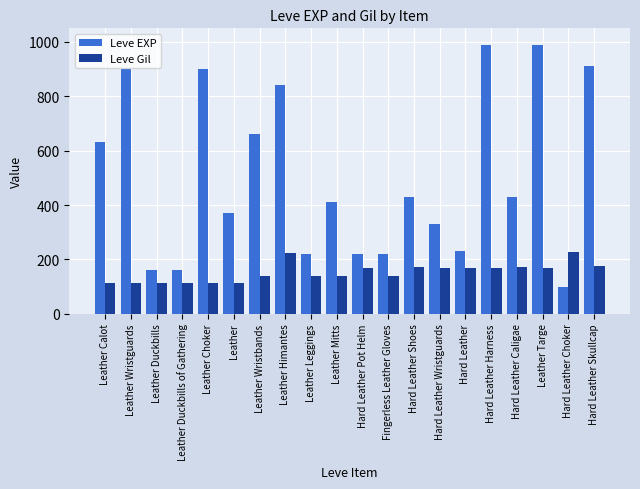

Is it true that Leve EXP equals 345 at Hard Leather Pot Helm?

False